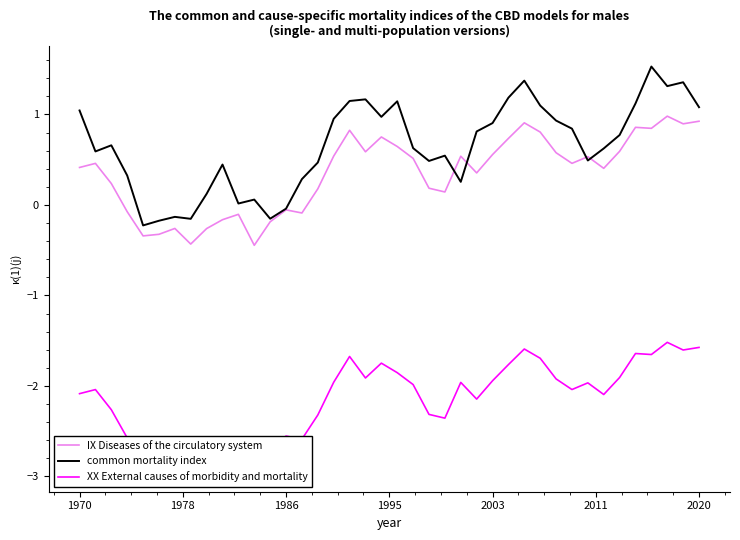

True or false: IX Diseases of the circulatory system has a value of 0.9 at 2020.

True